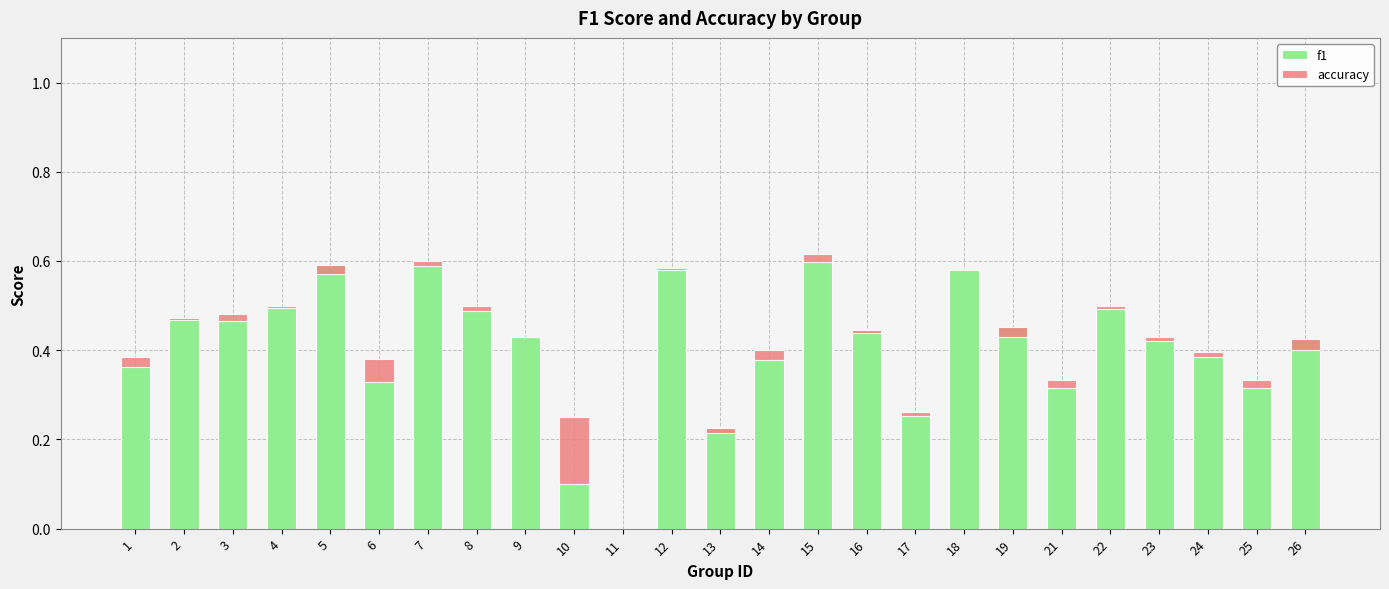

How many data points in f1 are above 0?

24